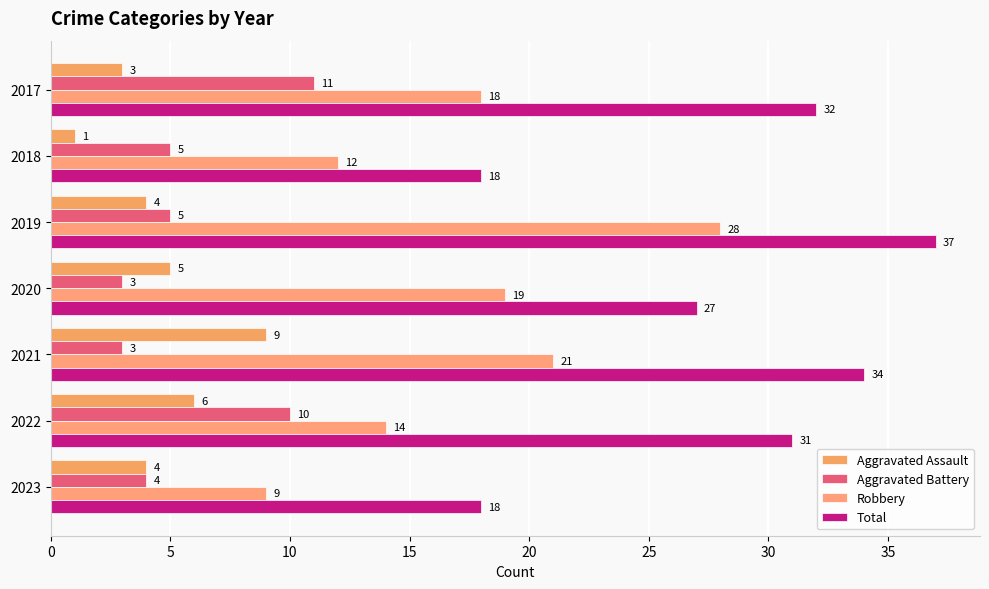

How many distinct data groups are displayed?

4